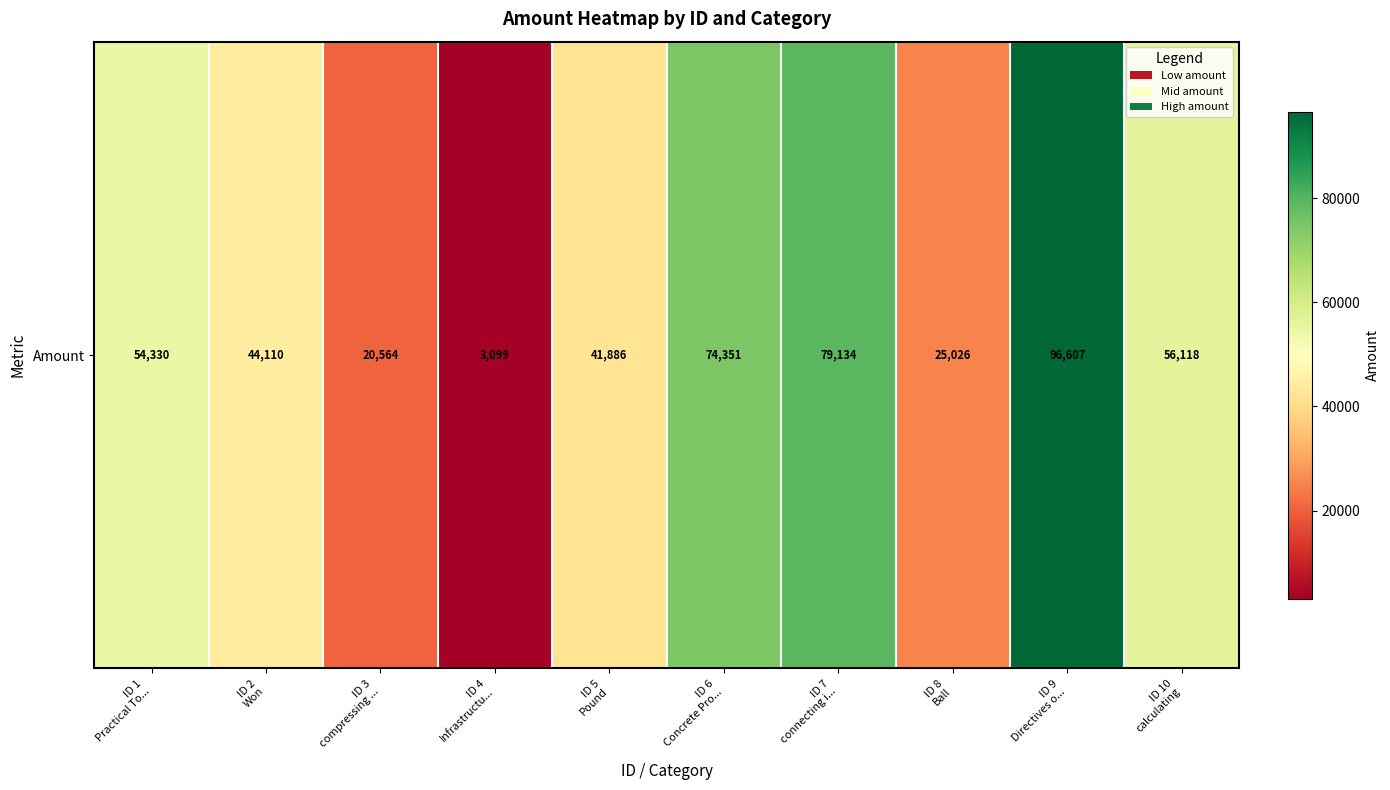

Reading left to right, list all the values displayed in this chart.

54330	44110	20564	3099	41886	74351	79134	25026	96607	56118